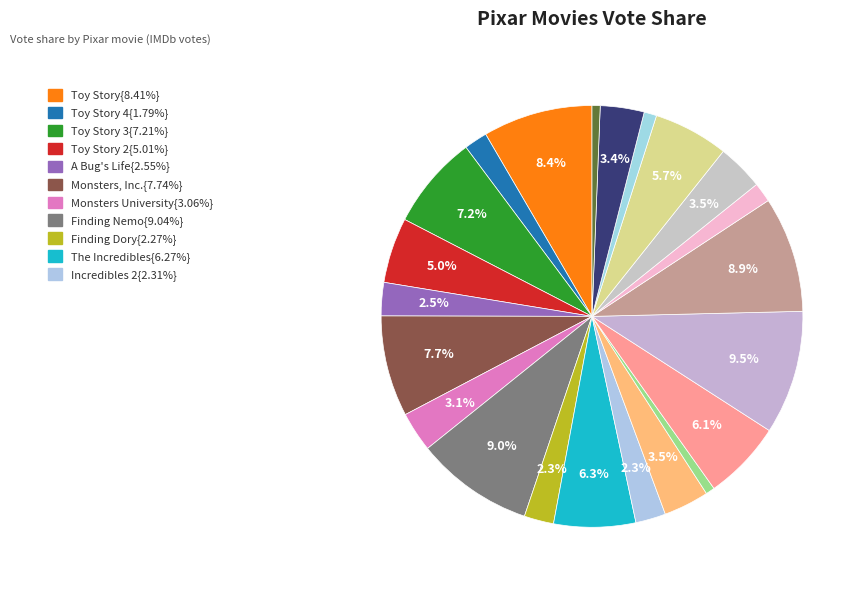

To the nearest percent, what is the average slice percentage?

5%